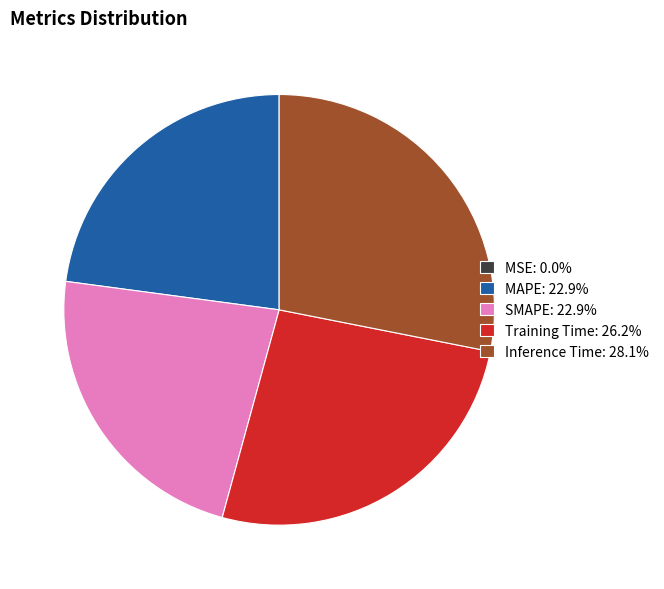

Does any single category account for the majority?

No